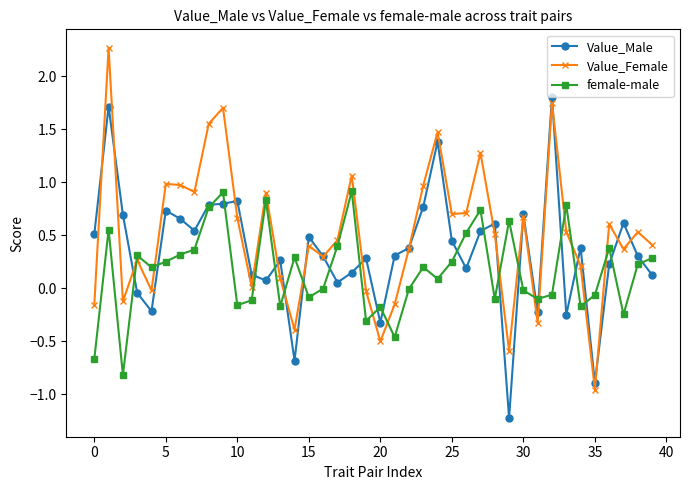

What is the maximum value shown in the chart?

2.3